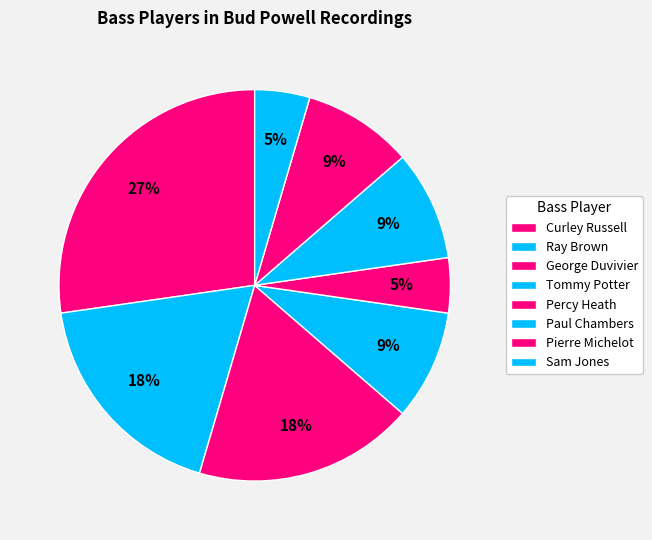

How many slices are in this pie chart?

8